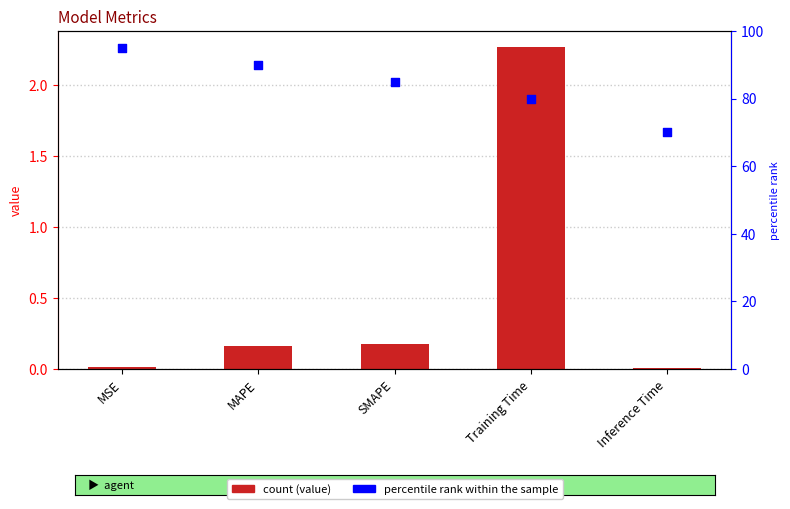

Which series reaches the minimum Y coordinate?

value